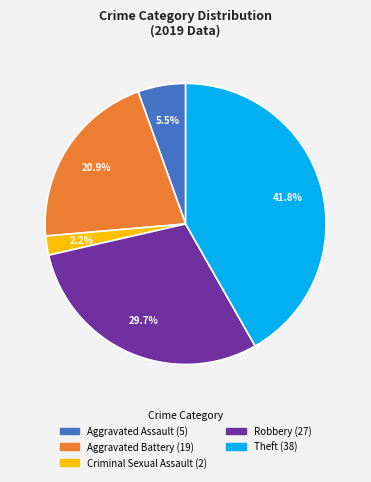

Does any single category account for the majority?

No